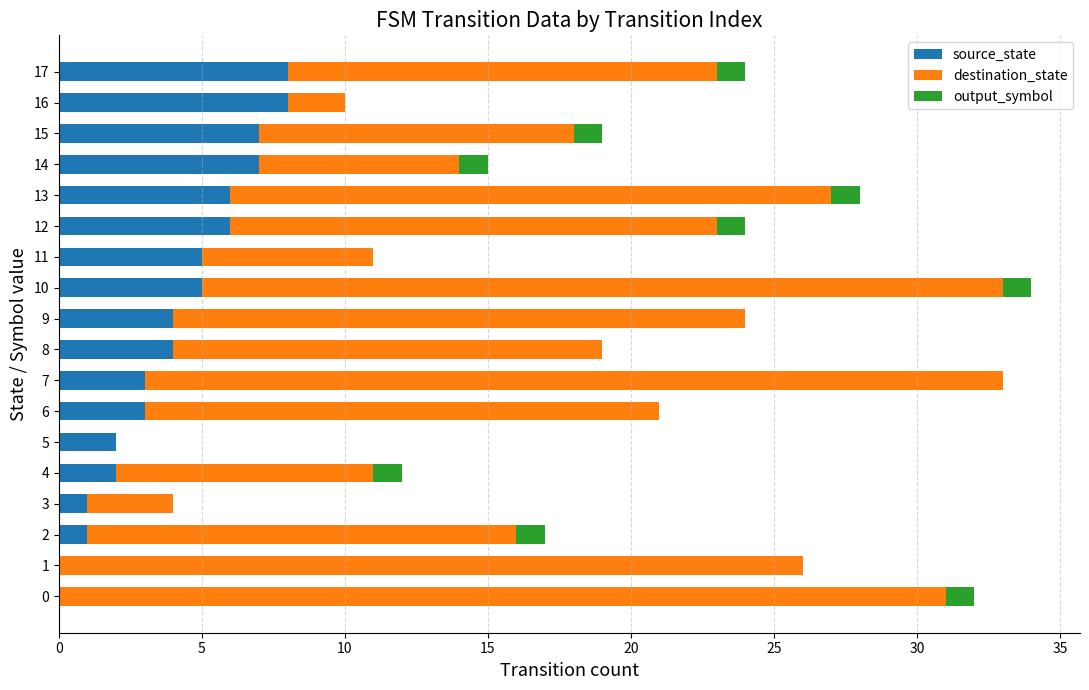

Is it true that source_state equals 3 at 12?

False